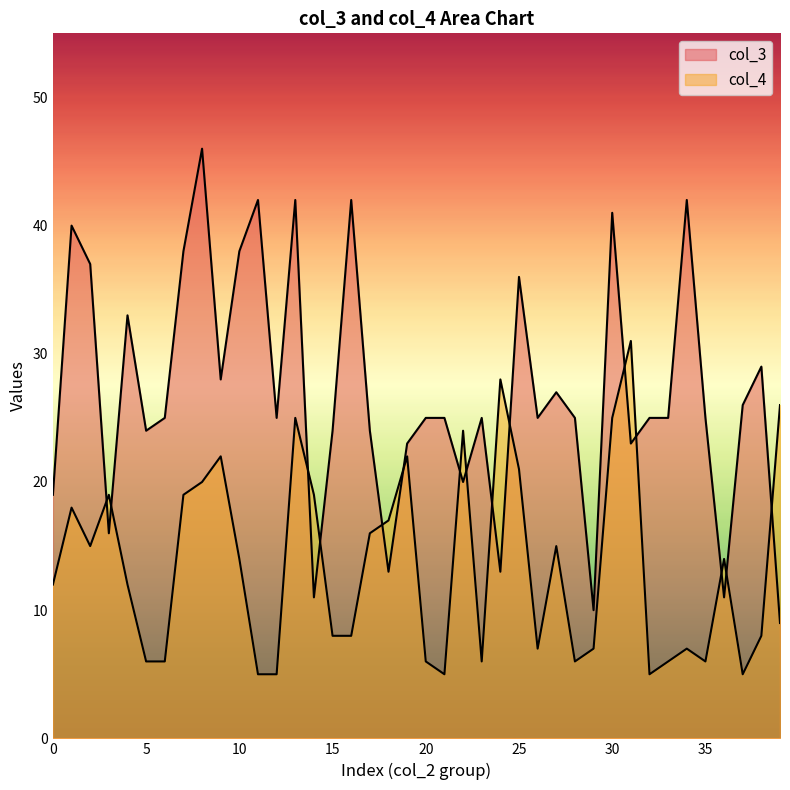

List the series in order of their overall mean, highest first.

col_3, col_4